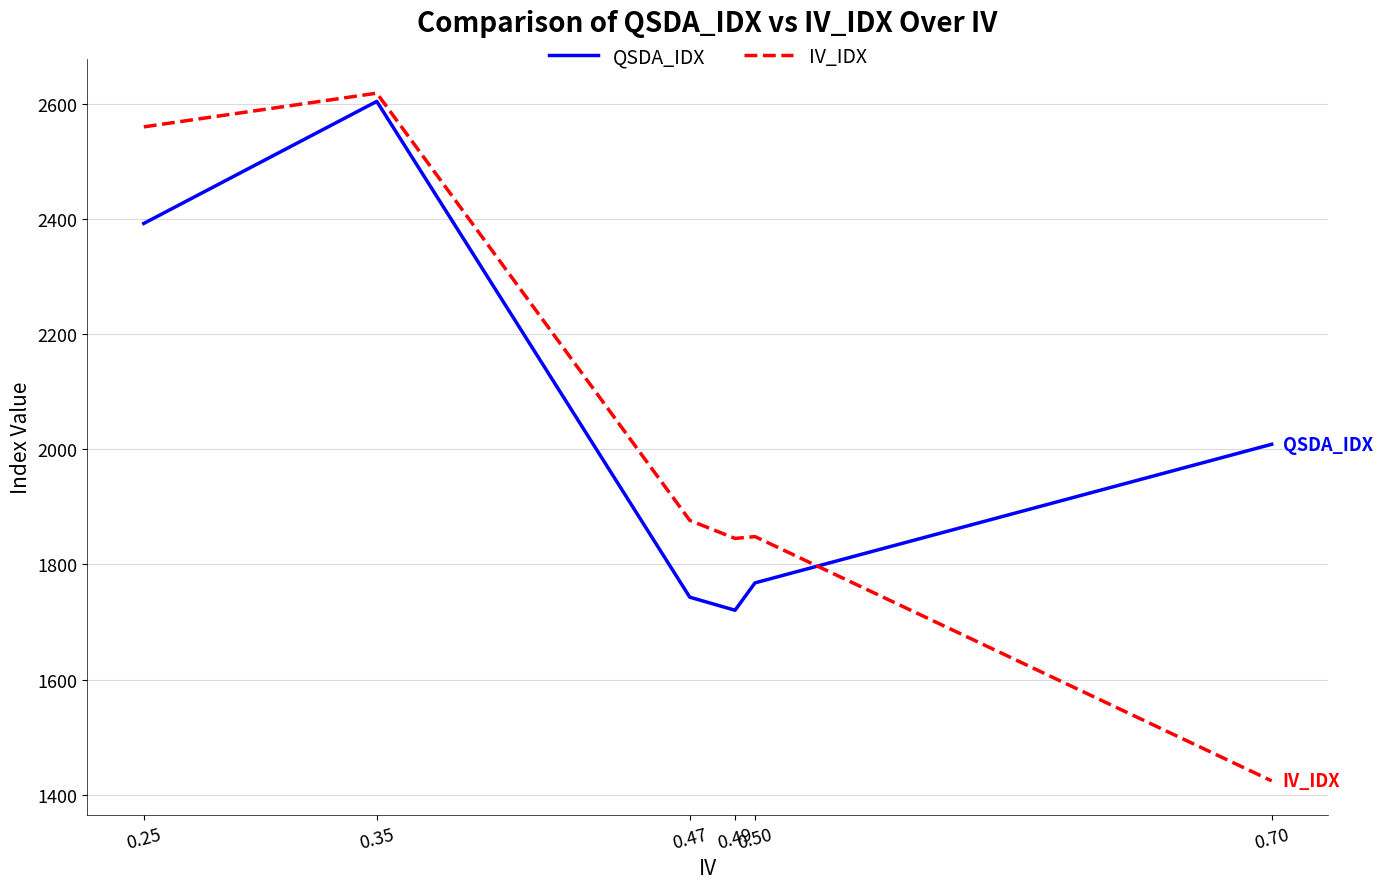

Where does the QSDA_IDX series first go above 2008?

0.25